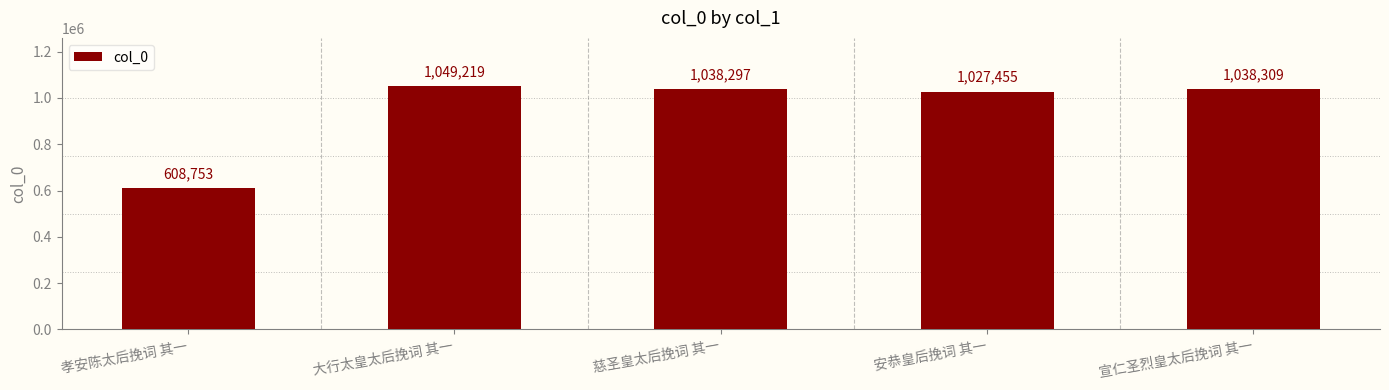

What value does the data have at 慈圣皇太后挽词 其一, to the nearest 10?

1038300